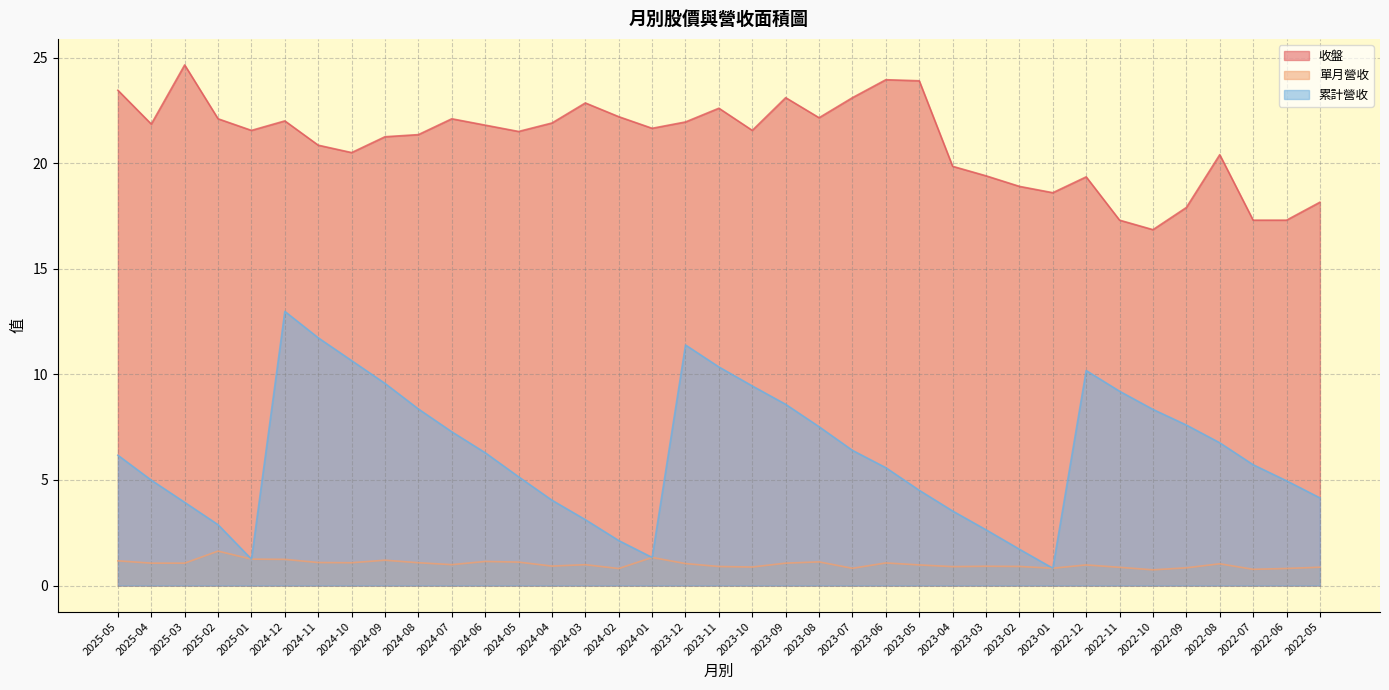

The 收盤 series shows 31.9 at 2023-02. True or false?

False